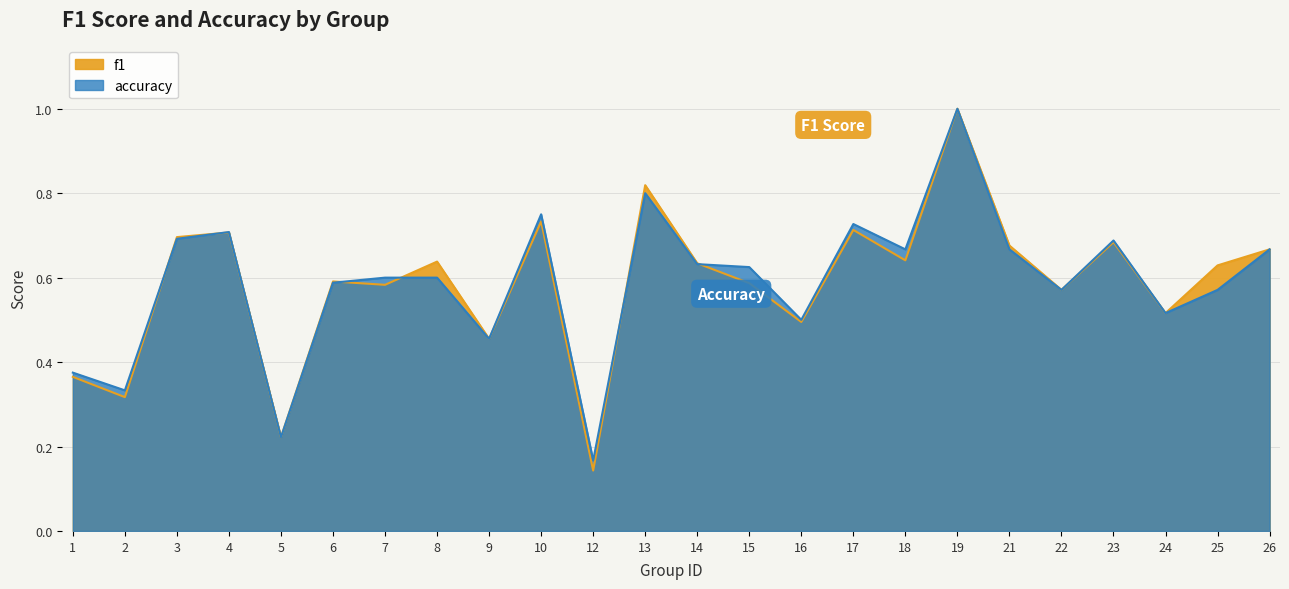

List the series in order of their overall mean, lowest first.

f1, accuracy